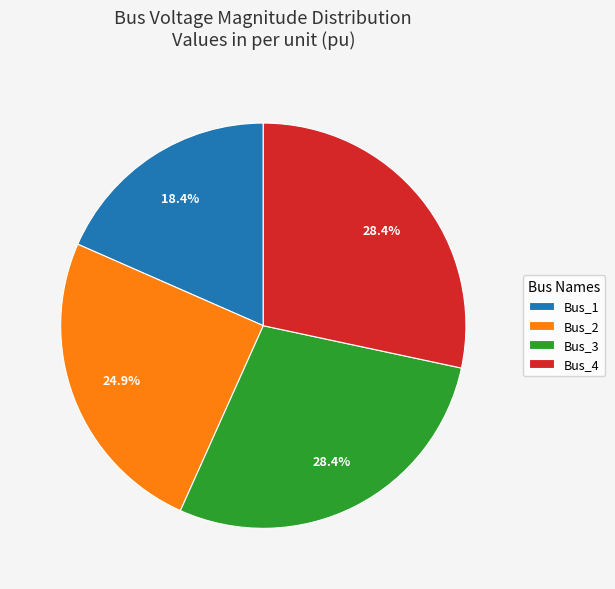

What percentage is the Bus_1 slice, to the nearest percent?

18%